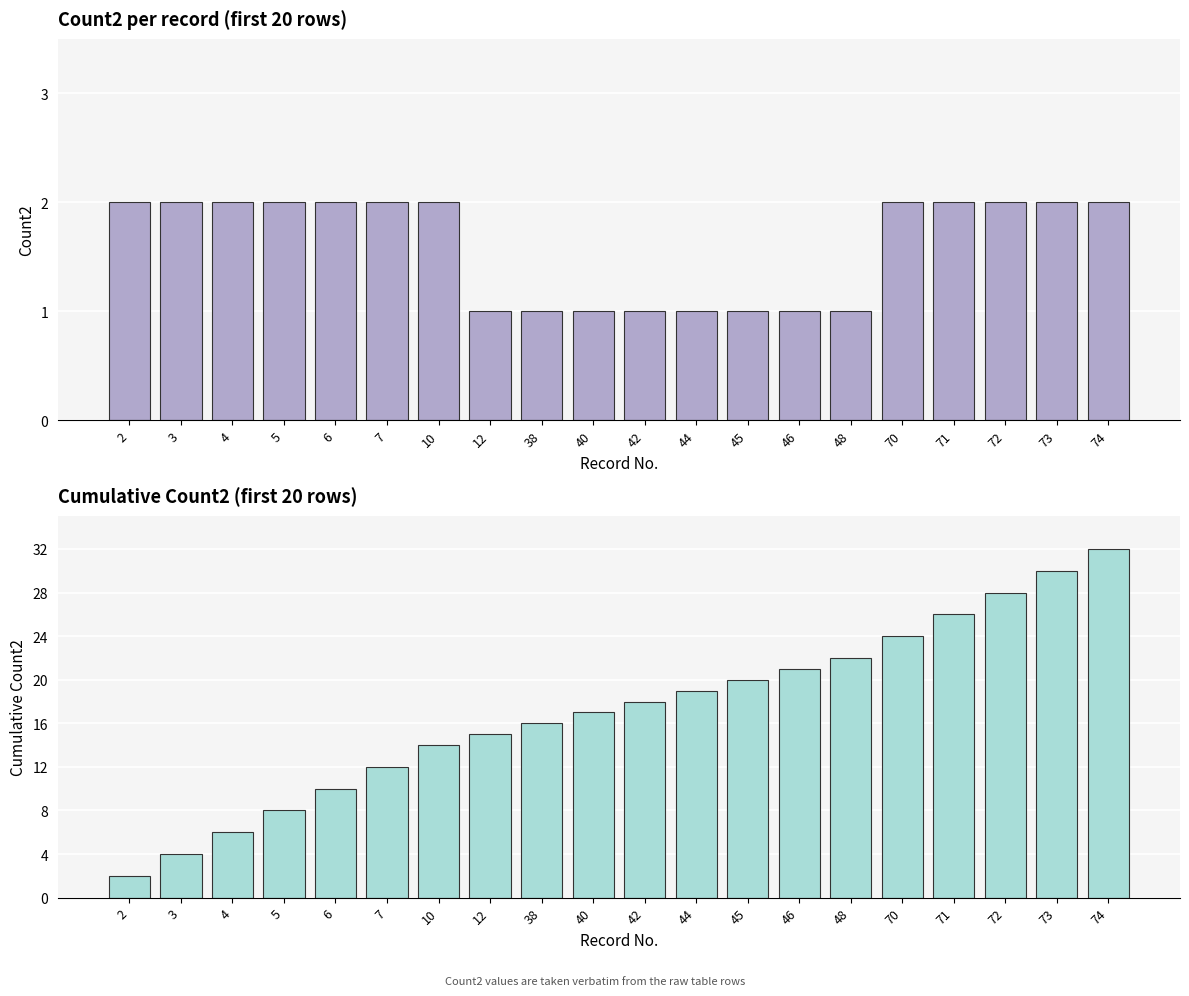

What is the value of the Count2 bar at the 6th from the left?

2